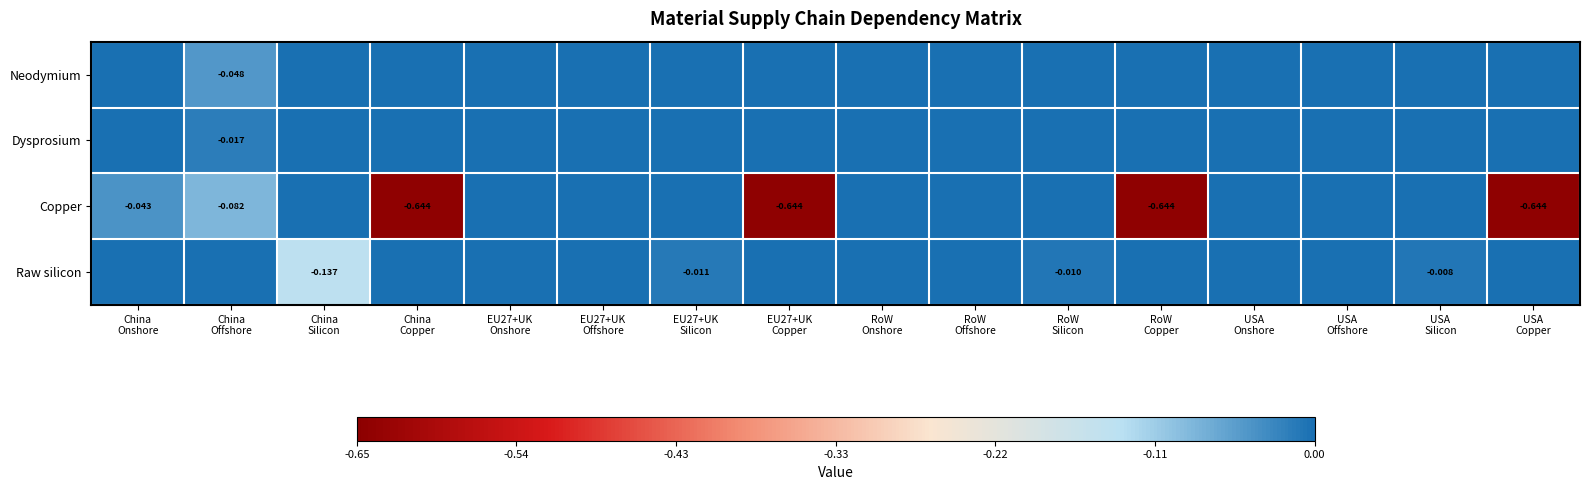

Which series has the largest range (max minus min)?

Copper